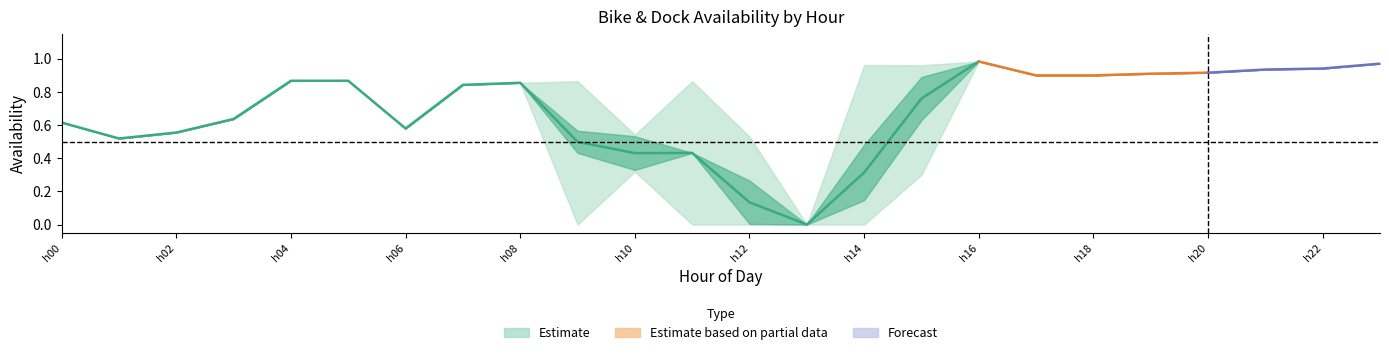

Is this an area chart (filled region under the line)?

No